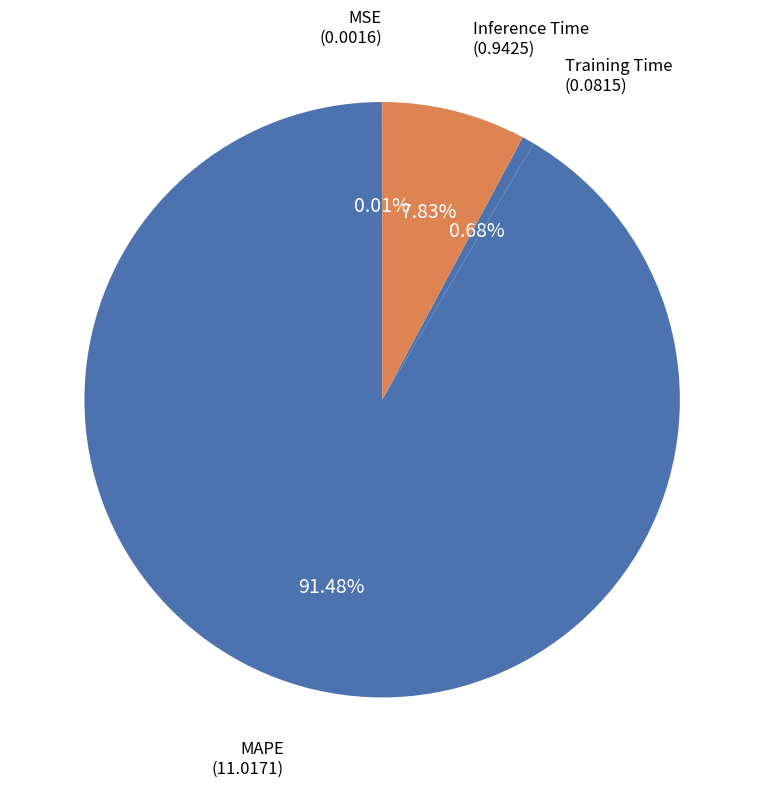

What is the smallest slice in the pie chart?

MSE